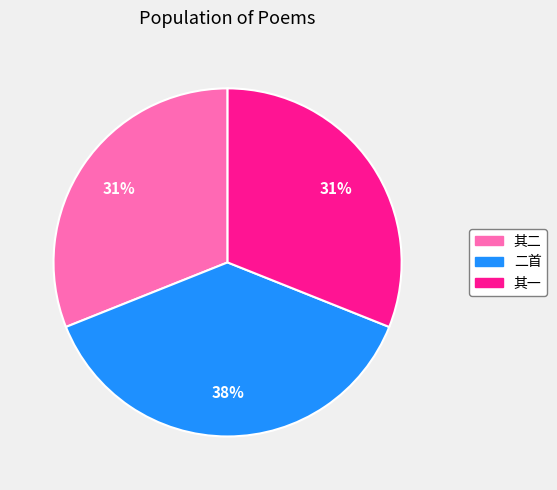

Does any single category account for the majority?

No